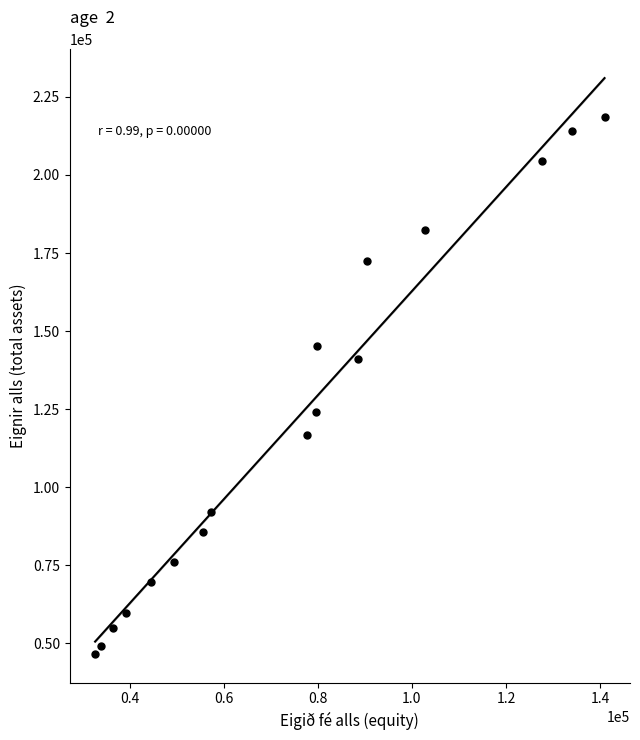

What is the range of Y values (max minus min)?

171776